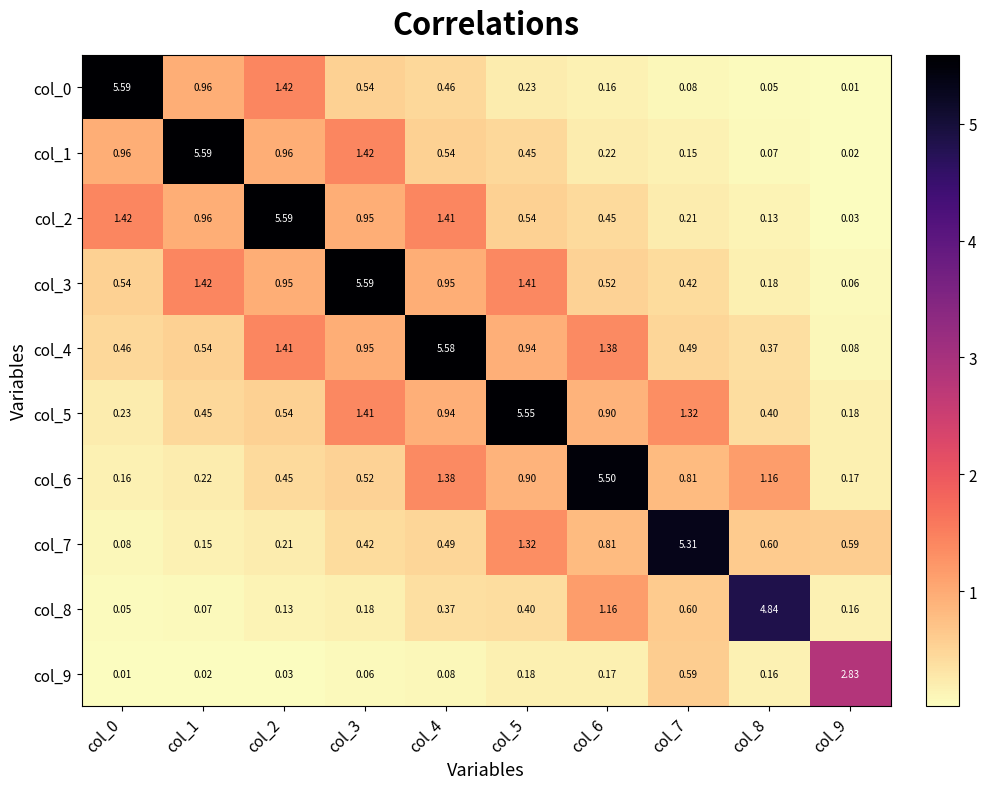

Reading left to right, what are all the values shown in this chart?

col_0: col_0=5.6	col_1=1.0	col_2=1.4	col_3=0.5	col_4=0.5	col_5=0.2	col_6=0.2	col_7=0.1	col_8=0.1	col_9=0.0
col_1: col_0=1.0	col_1=5.6	col_2=1.0	col_3=1.4	col_4=0.5	col_5=0.5	col_6=0.2	col_7=0.1	col_8=0.1	col_9=0.0
col_2: col_0=1.4	col_1=1.0	col_2=5.6	col_3=0.9	col_4=1.4	col_5=0.5	col_6=0.5	col_7=0.2	col_8=0.1	col_9=0.0
col_3: col_0=0.5	col_1=1.4	col_2=0.9	col_3=5.6	col_4=0.9	col_5=1.4	col_6=0.5	col_7=0.4	col_8=0.2	col_9=0.1
col_4: col_0=0.5	col_1=0.5	col_2=1.4	col_3=0.9	col_4=5.6	col_5=0.9	col_6=1.4	col_7=0.5	col_8=0.4	col_9=0.1
col_5: col_0=0.2	col_1=0.5	col_2=0.5	col_3=1.4	col_4=0.9	col_5=5.5	col_6=0.9	col_7=1.3	col_8=0.4	col_9=0.2
col_6: col_0=0.2	col_1=0.2	col_2=0.5	col_3=0.5	col_4=1.4	col_5=0.9	col_6=5.5	col_7=0.8	col_8=1.2	col_9=0.2
col_7: col_0=0.1	col_1=0.1	col_2=0.2	col_3=0.4	col_4=0.5	col_5=1.3	col_6=0.8	col_7=5.3	col_8=0.6	col_9=0.6
col_8: col_0=0.1	col_1=0.1	col_2=0.1	col_3=0.2	col_4=0.4	col_5=0.4	col_6=1.2	col_7=0.6	col_8=4.8	col_9=0.2
col_9: col_0=0.0	col_1=0.0	col_2=0.0	col_3=0.1	col_4=0.1	col_5=0.2	col_6=0.2	col_7=0.6	col_8=0.2	col_9=2.8